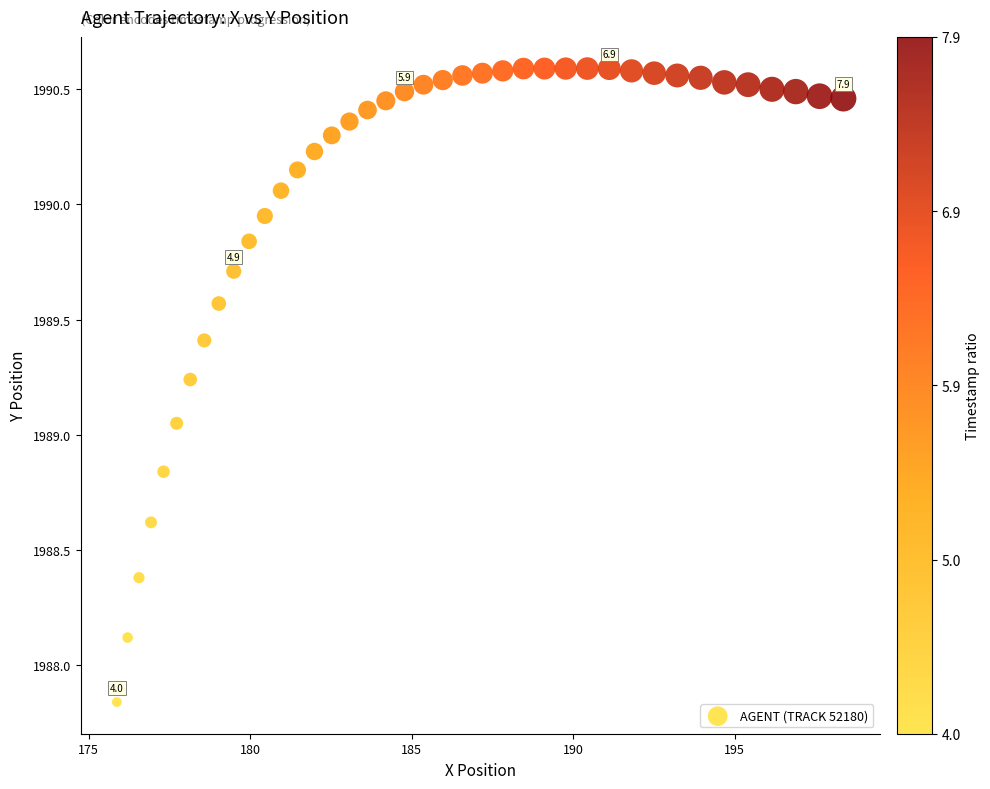

What is the range of X values (max minus min)?

22.5